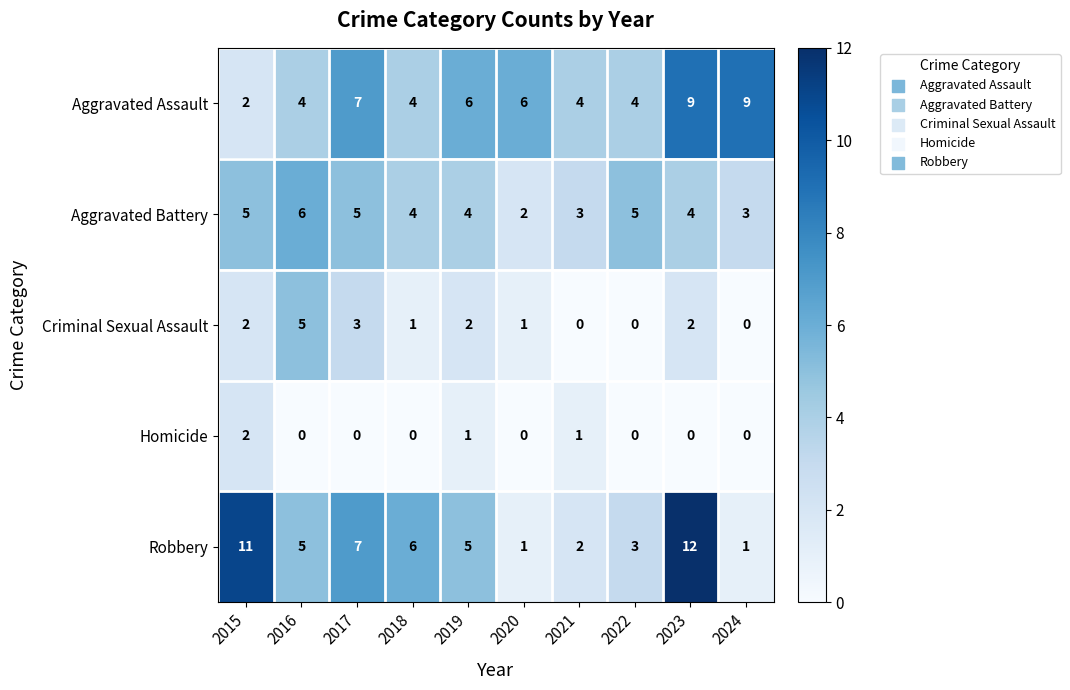

Which series has the largest total across all categories?

Aggravated Assault